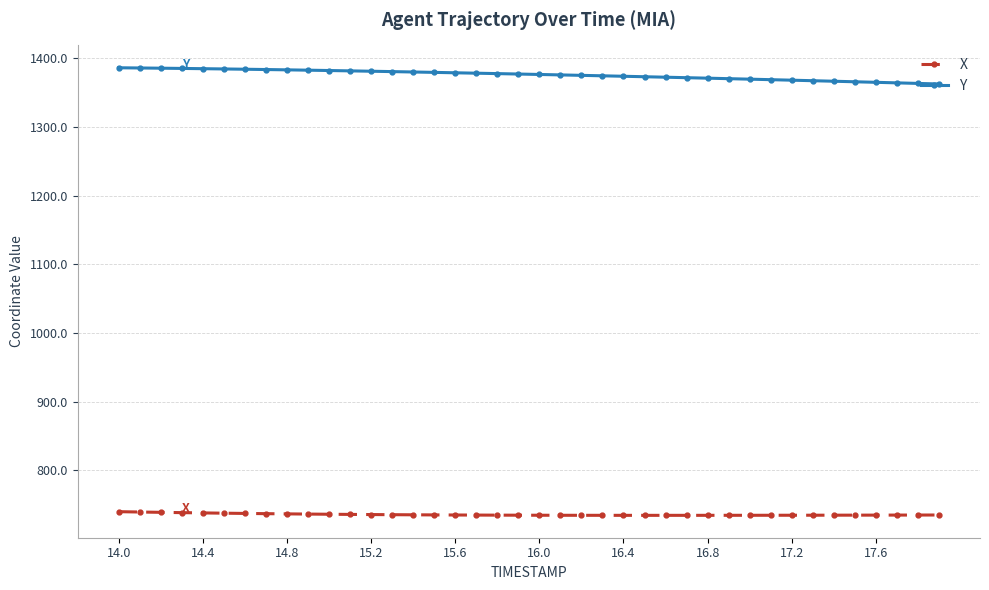

What is the value of the X point at the 34th from the left?

734.4